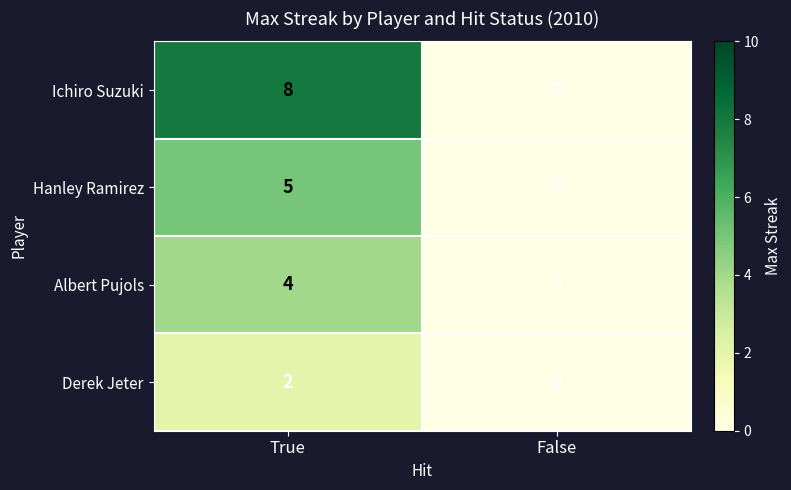

Count the number of categories in the chart.

2